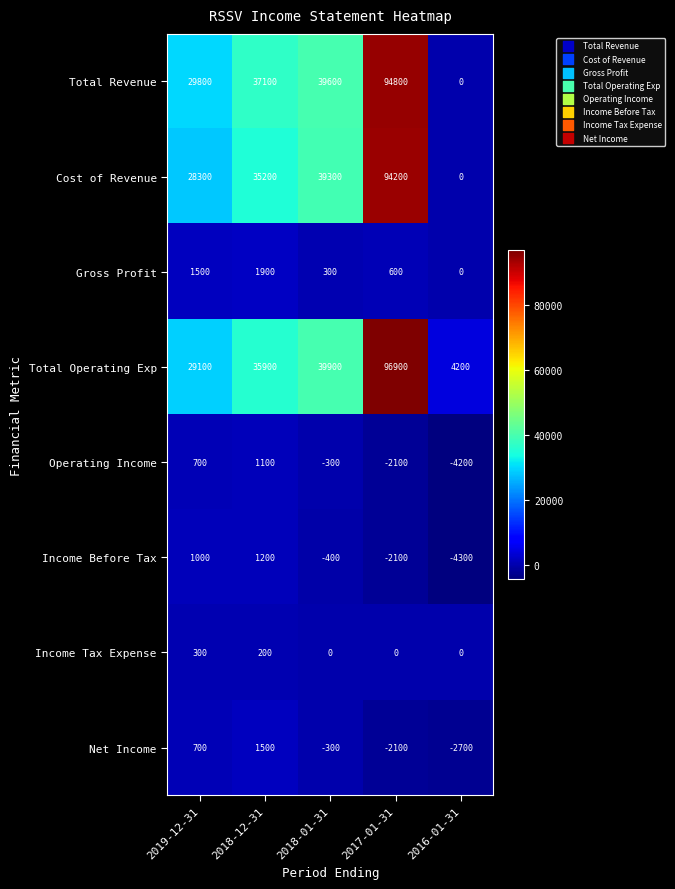

How many categories are shown in the chart?

5